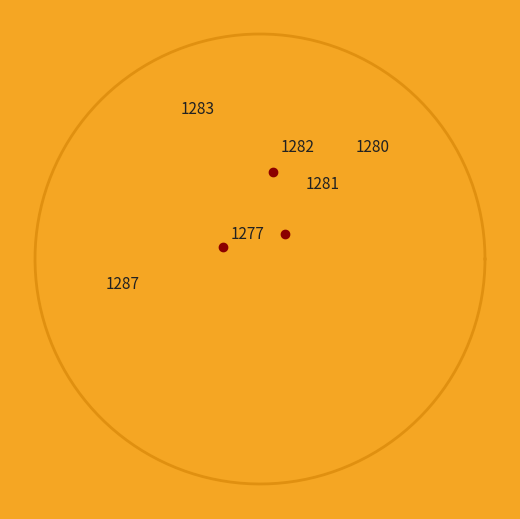

Between 24 and 32, which is larger?

32